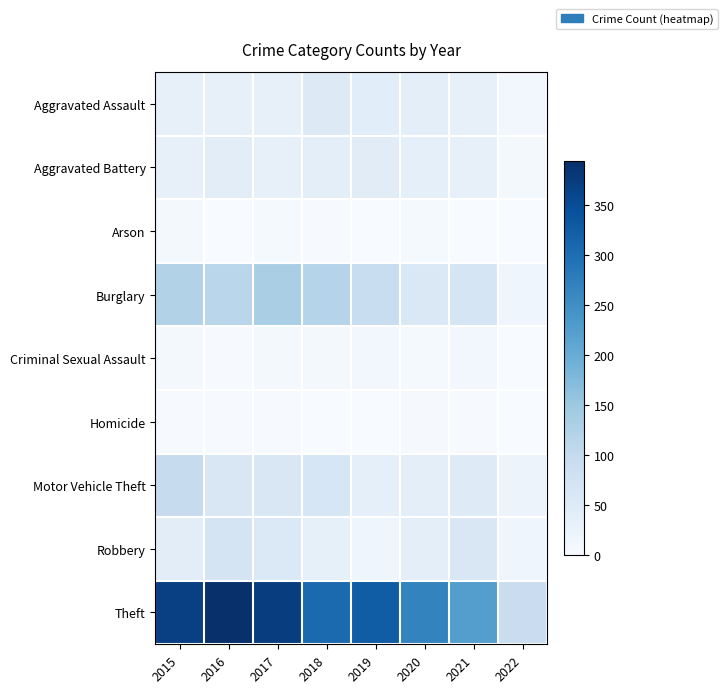

Which series has the largest range (max minus min)?

Theft